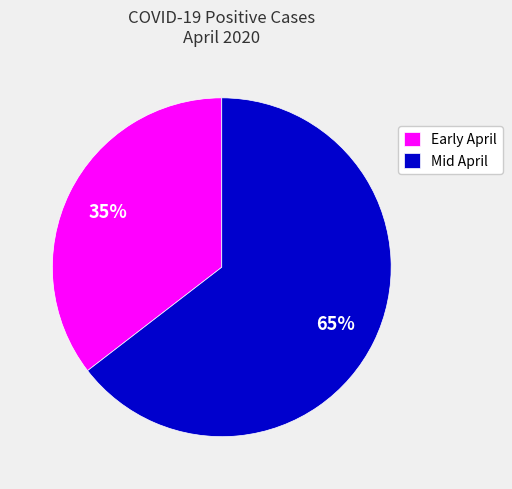

To the nearest percent, what portion does Early April represent?

35%